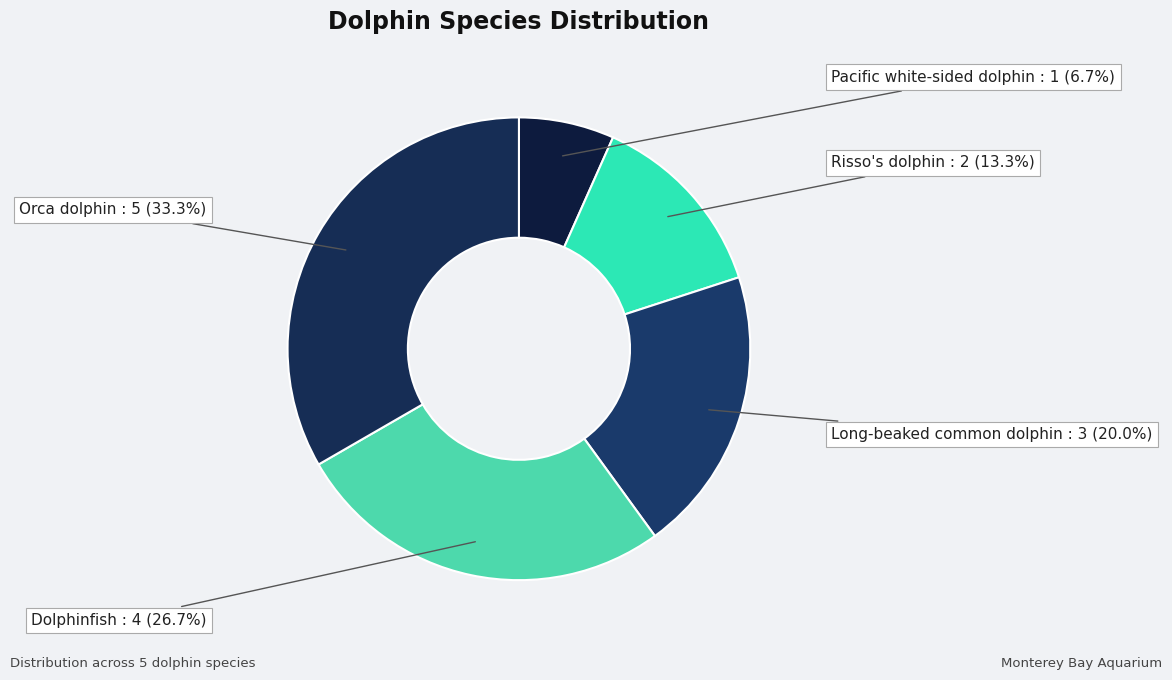

Rank the categories by value from highest to lowest.

Orca dolphin, Dolphinfish, Long-beaked common dolphin, Risso's dolphin, Pacific white-sided dolphin